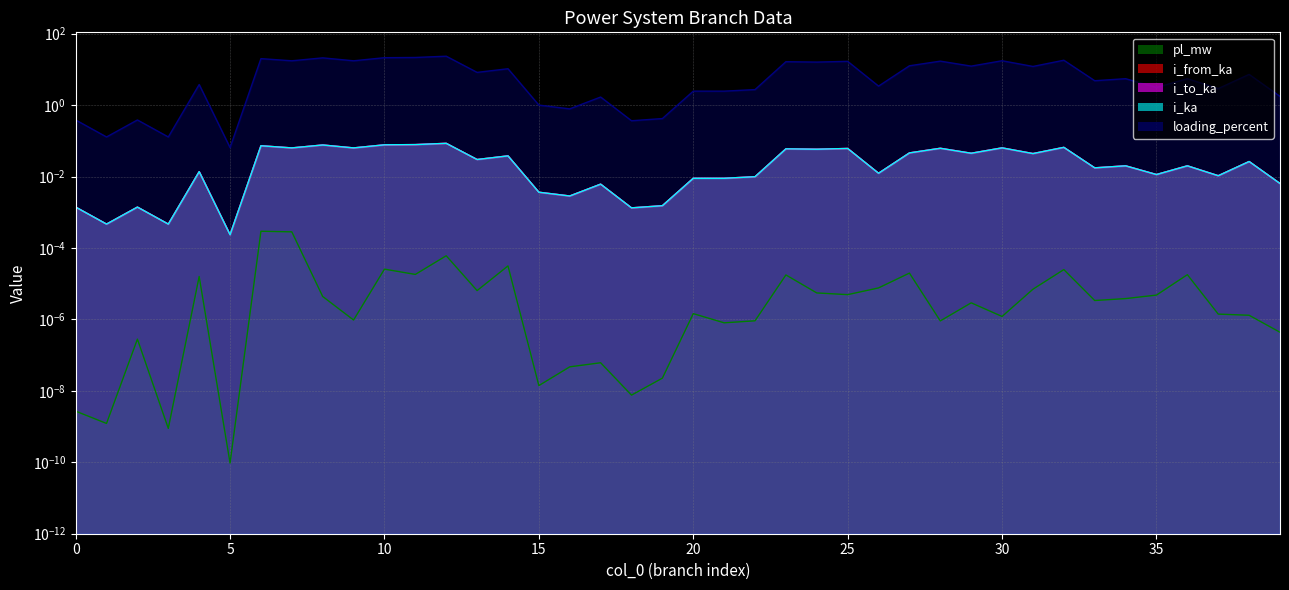

Reading left to right, list all the values displayed in this chart.

pl_mw: 0.0	0.0	0.0	0.0	0.0	0.0	0.0	0.0	0.0	0.0	0.0	0.0	0.0	0.0	0.0	0.0	0.0	0.0	0.0	0.0	0.0	0.0	0.0	0.0	0.0	0.0	0.0	0.0	0.0	0.0	0.0	0.0	0.0	0.0	0.0	0.0	0.0	0.0	0.0	0.0
i_from_ka: 0.0	0.0	0.0	0.0	0.0	0.0	0.1	0.1	0.1	0.1	0.1	0.1	0.1	0.0	0.0	0.0	0.0	0.0	0.0	0.0	0.0	0.0	0.0	0.1	0.1	0.1	0.0	0.0	0.1	0.0	0.1	0.0	0.1	0.0	0.0	0.0	0.0	0.0	0.0	0.0
i_to_ka: 0.0	0.0	0.0	0.0	0.0	0.0	0.1	0.1	0.1	0.1	0.1	0.1	0.1	0.0	0.0	0.0	0.0	0.0	0.0	0.0	0.0	0.0	0.0	0.1	0.1	0.1	0.0	0.0	0.1	0.0	0.1	0.0	0.1	0.0	0.0	0.0	0.0	0.0	0.0	0.0
i_ka: 0.0	0.0	0.0	0.0	0.0	0.0	0.1	0.1	0.1	0.1	0.1	0.1	0.1	0.0	0.0	0.0	0.0	0.0	0.0	0.0	0.0	0.0	0.0	0.1	0.1	0.1	0.0	0.0	0.1	0.0	0.1	0.0	0.1	0.0	0.0	0.0	0.0	0.0	0.0	0.0
loading_percent: 0.4	0.1	0.4	0.1	3.8	0.1	20.0	17.4	21.0	17.4	21.2	21.5	23.3	8.2	10.4	1.0	0.8	1.7	0.4	0.4	2.5	2.5	2.7	16.4	16.0	16.8	3.4	12.6	17.0	12.3	17.4	12.1	18.0	4.8	5.5	3.1	5.5	2.9	7.2	1.8